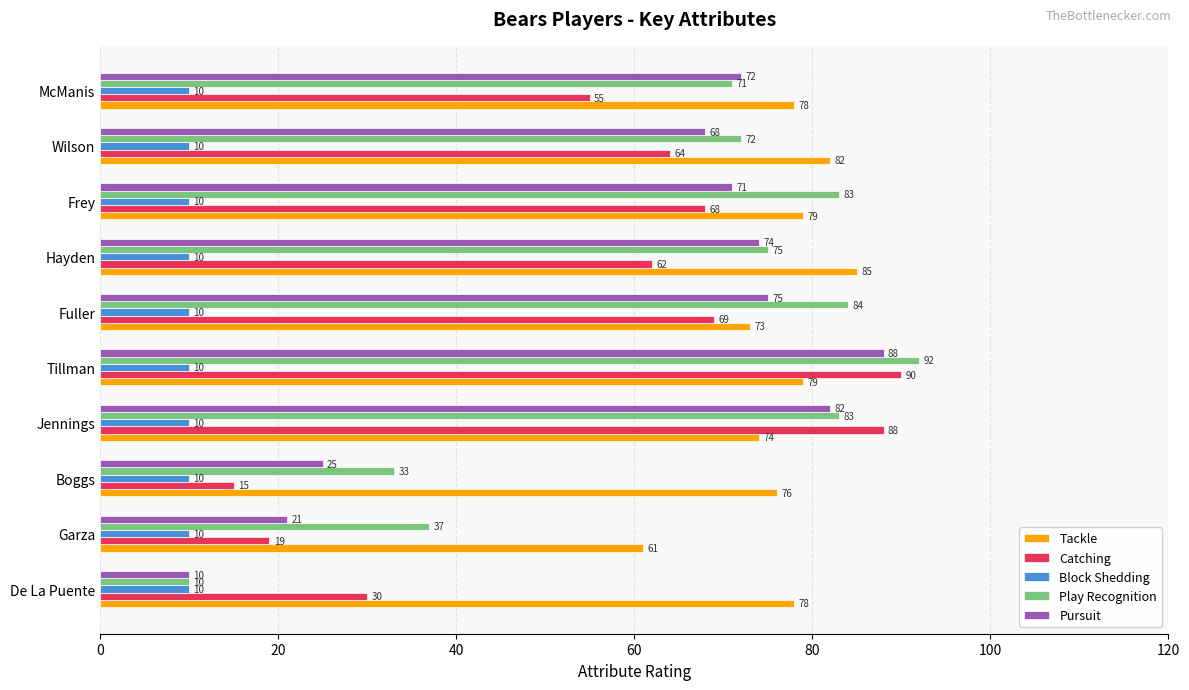

What is the difference between the highest and lowest values at Jennings?

78